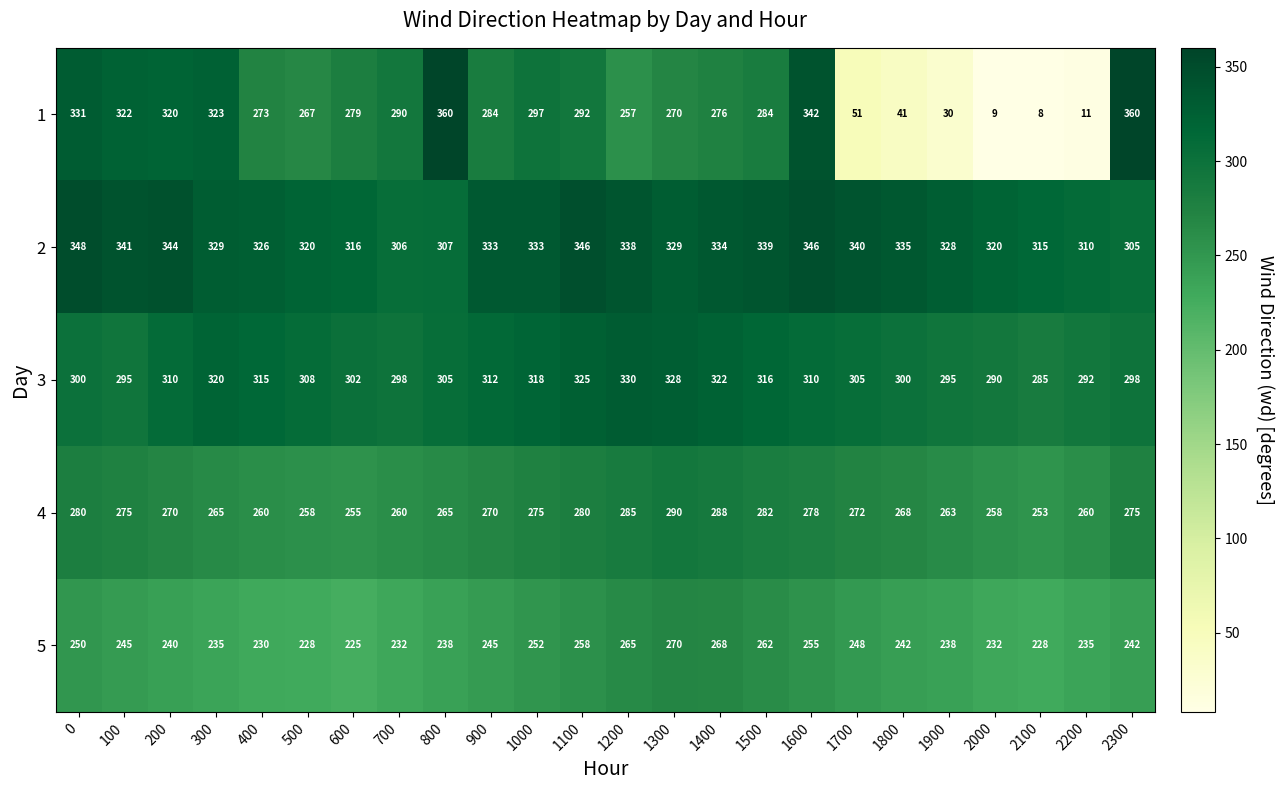

At 1000, list the series in order from largest to smallest.

2, 3, 1, 4, 5